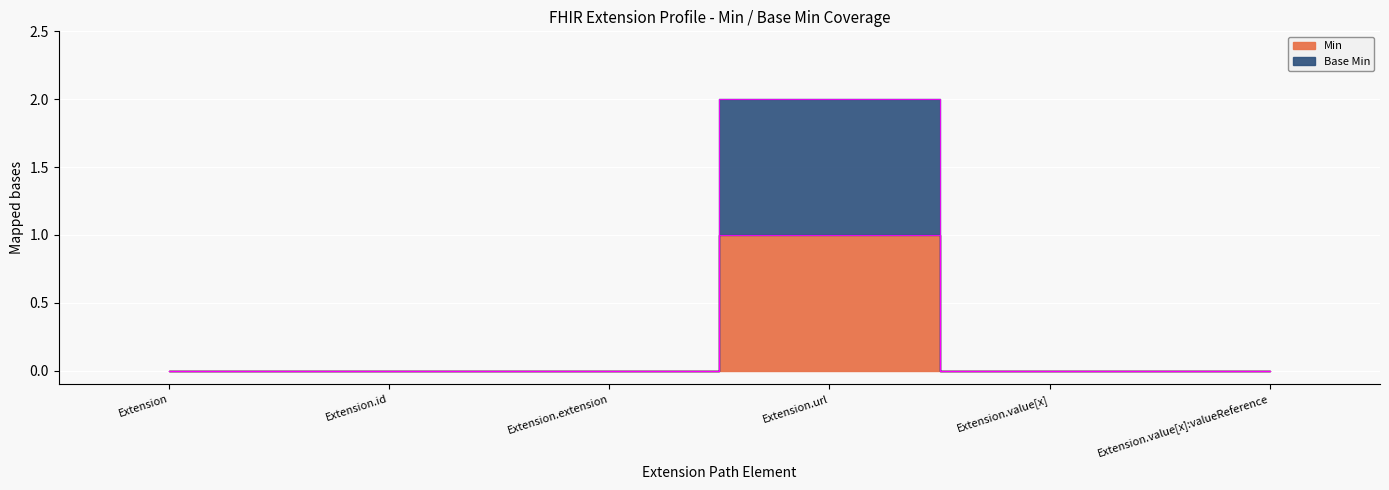

How many values in the Min series exceed 0?

1